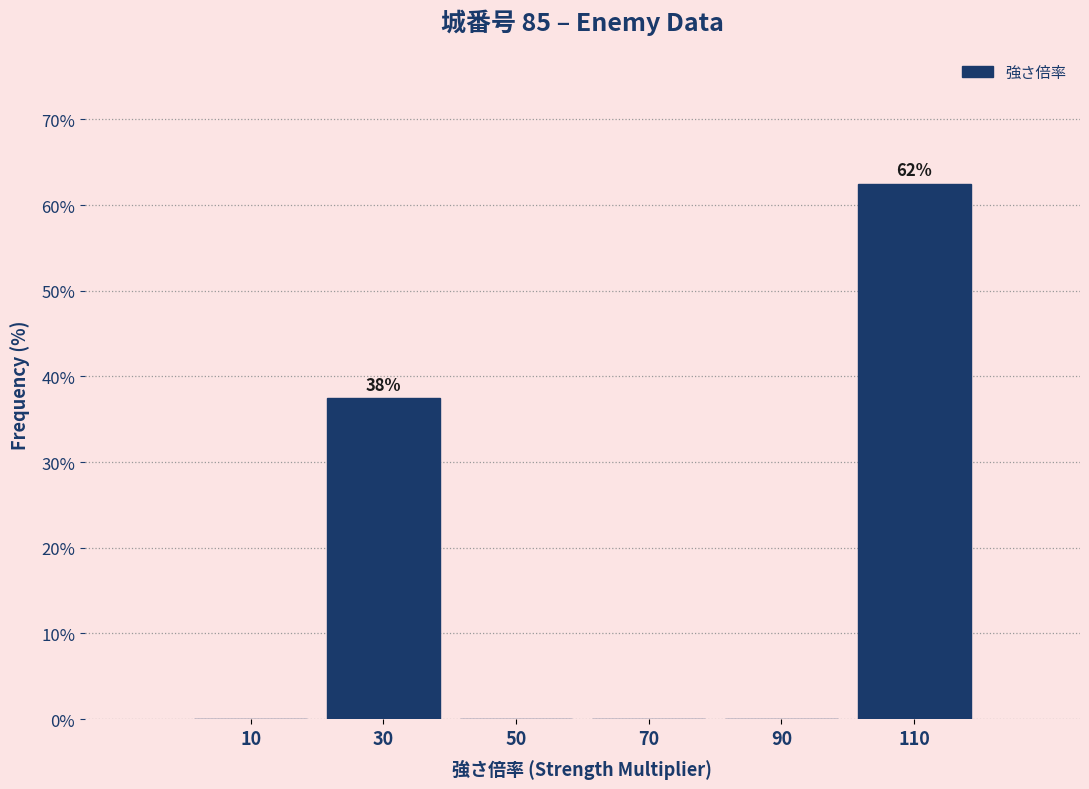

Over which range of the x-axis is the bar tallest?

100 to 120